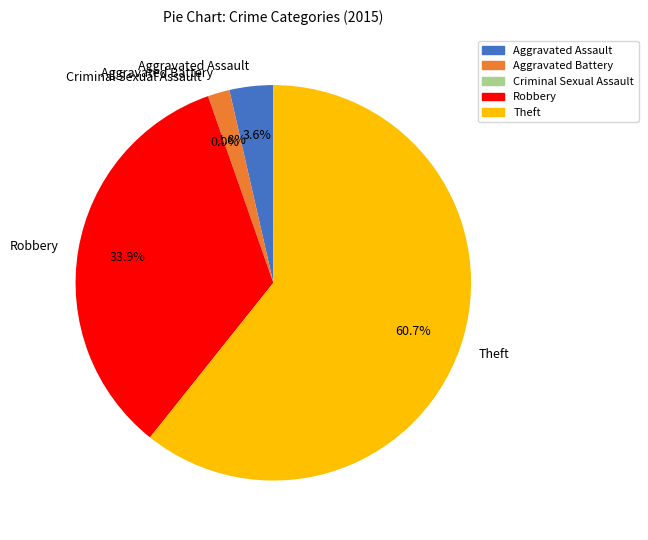

What percentage do Aggravated Assault and Aggravated Battery together represent?

5.4%